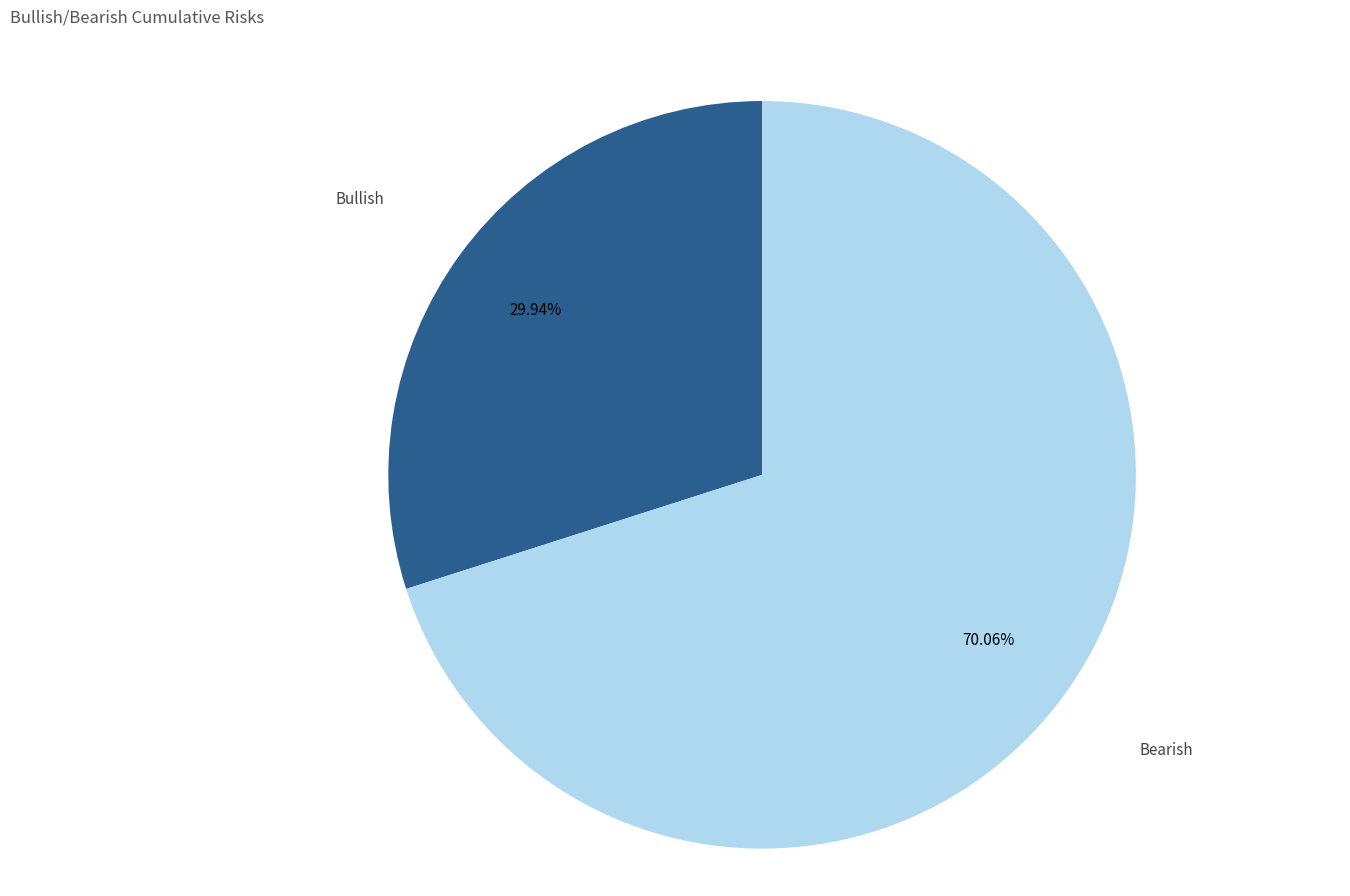

How many segments does this pie chart have?

2